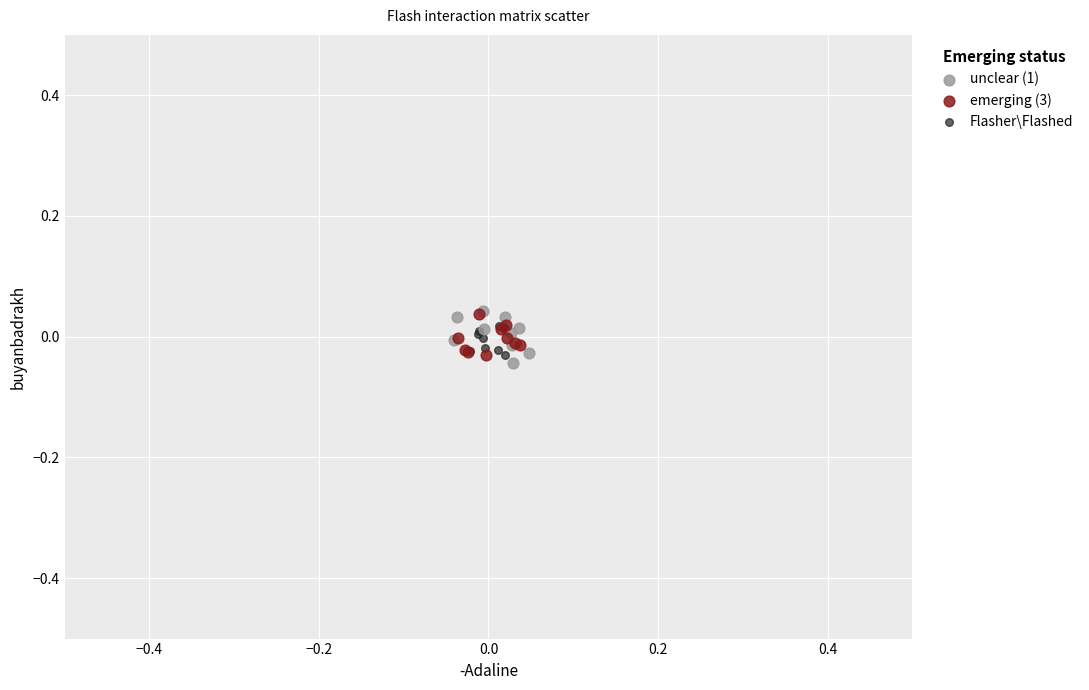

What are all the series names shown in the legend?

unclear (1), emerging (3), Flasher\Flashed